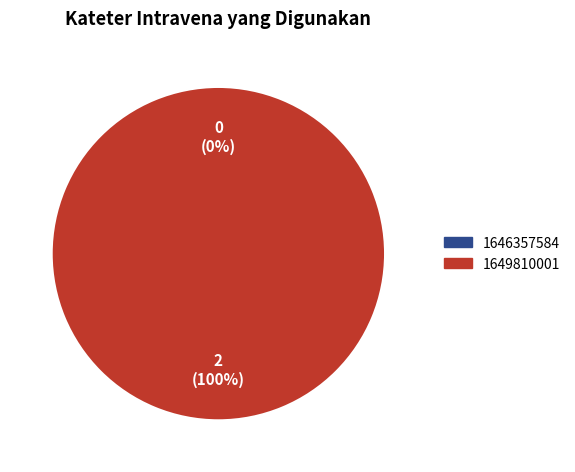

Which slice is the smallest?

1646357584